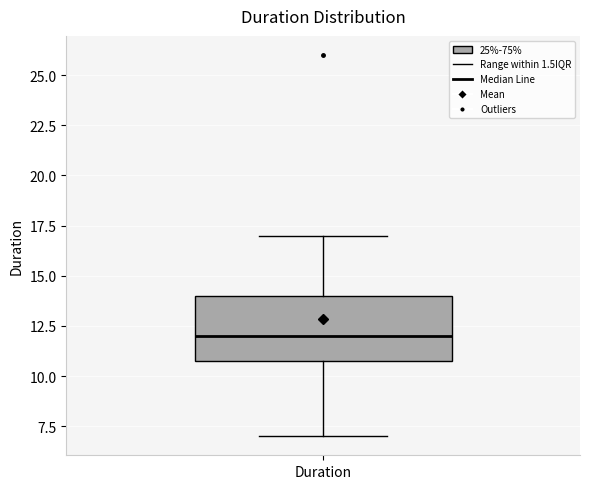

Where does the upper whisker of the box for Duration end on the y-axis? The values are not printed on the chart, so give them approximately, as read against the axis.

17